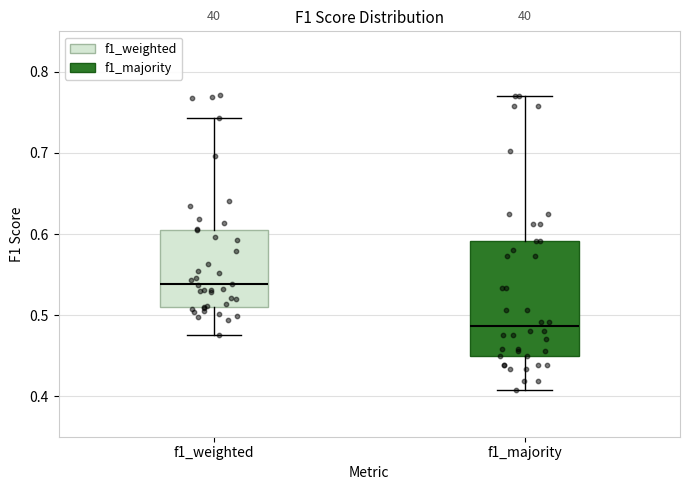

Which box is the tallest, from its lower edge to its upper edge?

f1_majority